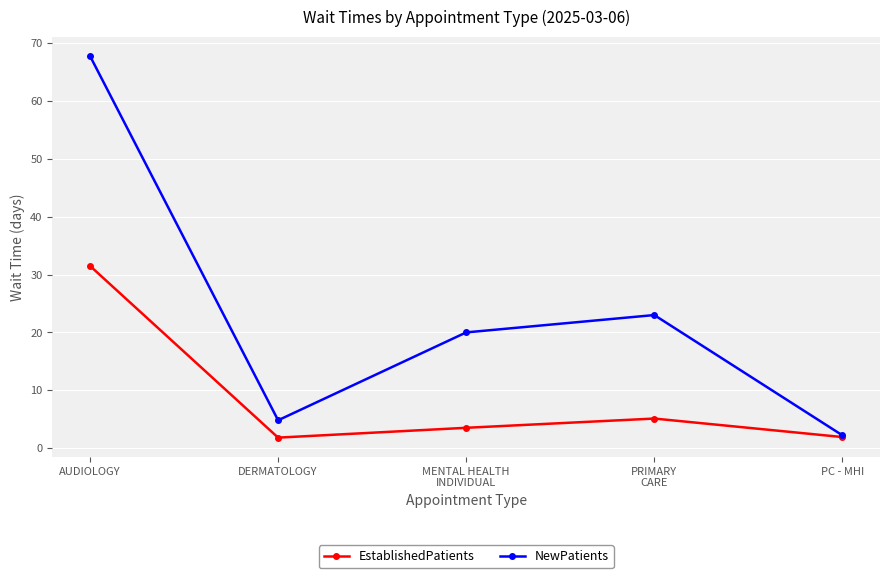

Is it true that EstablishedPatients equals 31.5 at AUDIOLOGY?

True